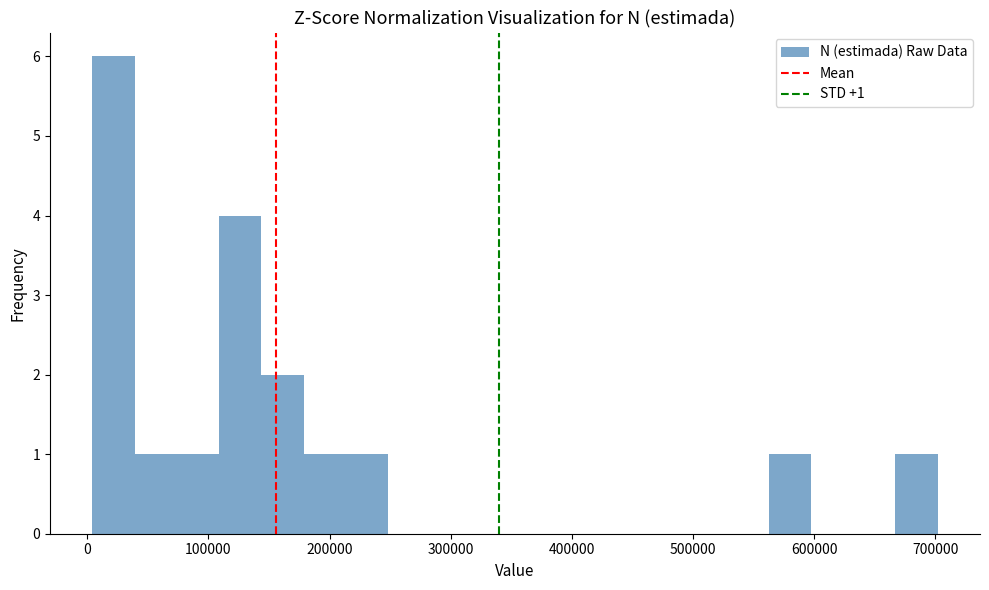

Read against the x-axis, roughly where is the centre of the tallest bar?

20000